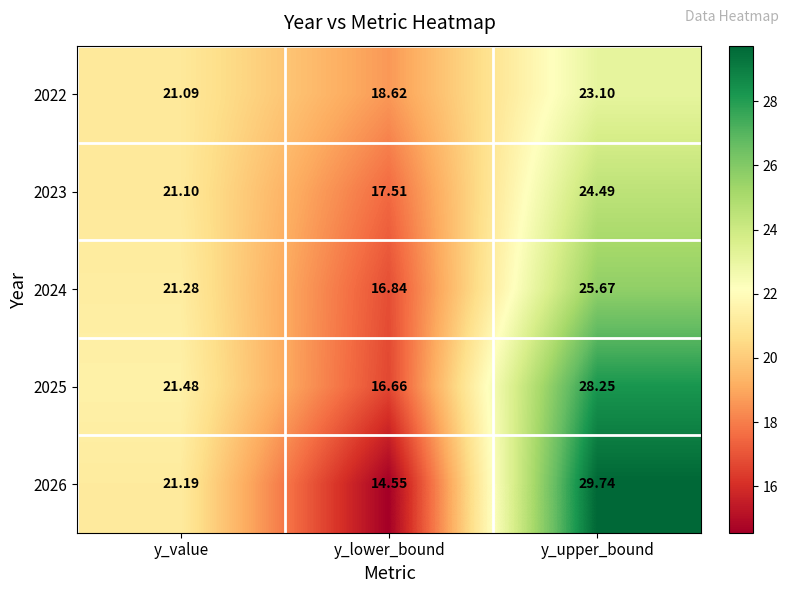

At which label does 2023 first exceed 21?

y_value